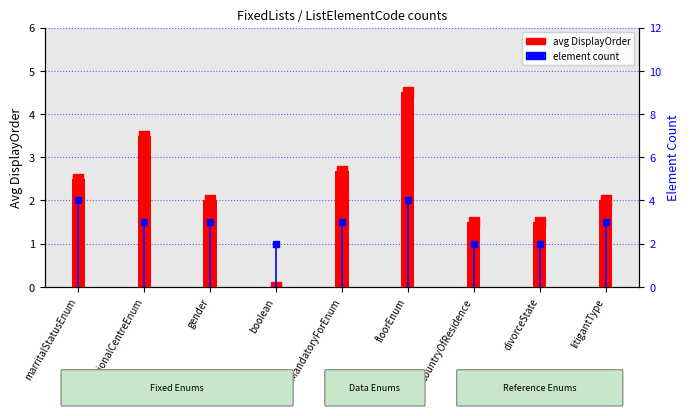

What is the maximum value shown in the chart?

4.5